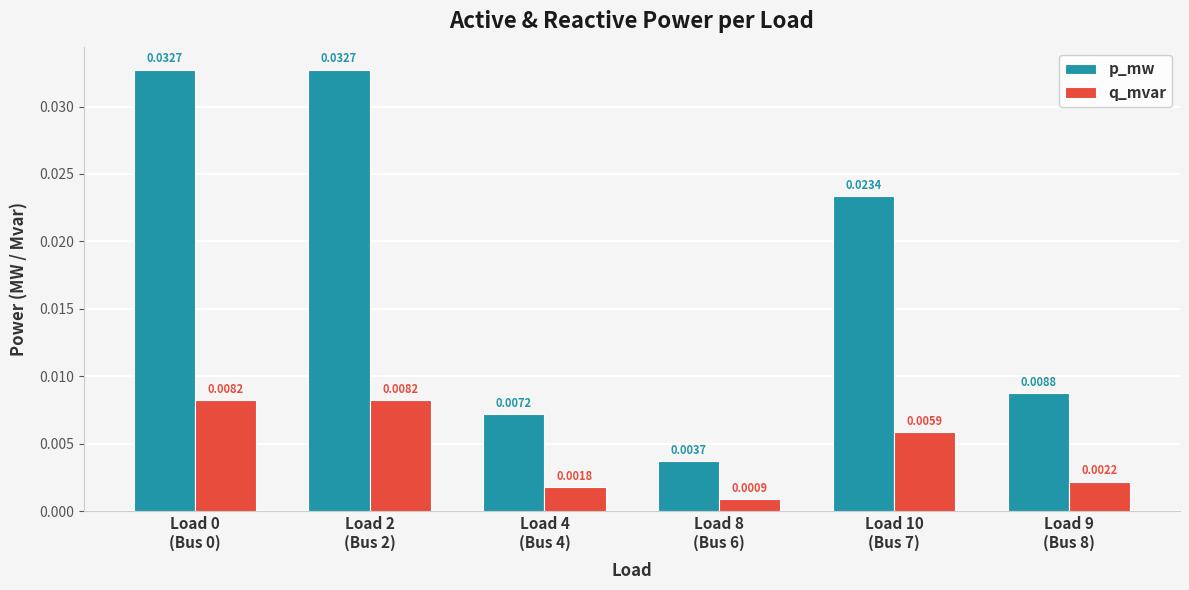

Which series has the largest range (max minus min)?

p_mw